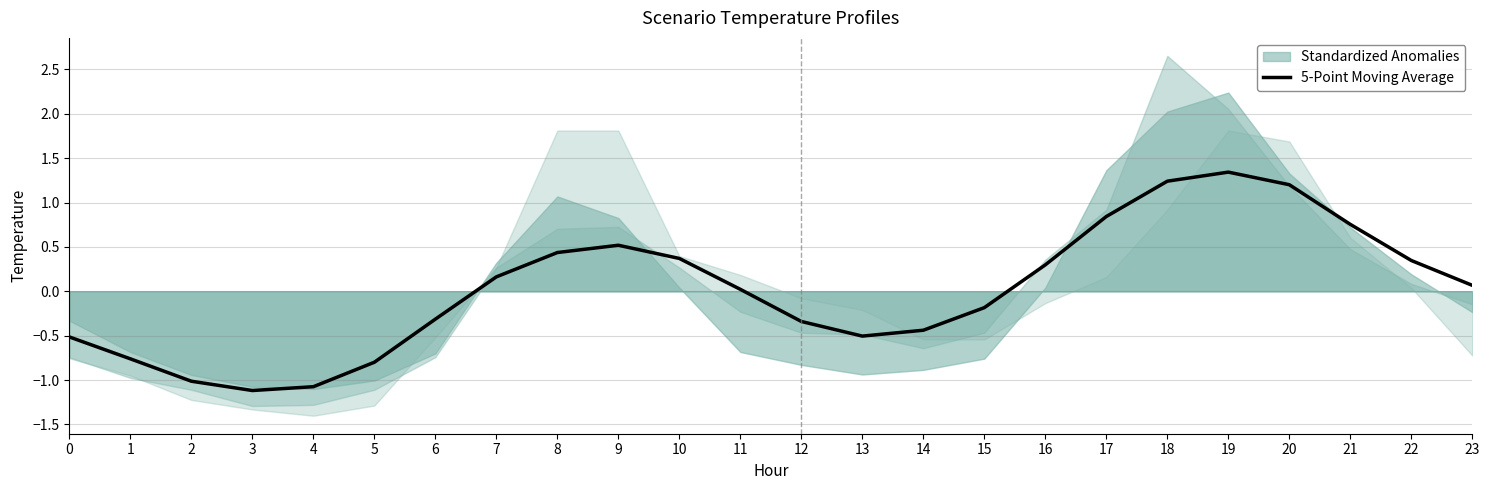

List the labels in order of value, smallest first.

3, 4, 2, 5, 1, 0, 13, 14, 12, 6, 15, 11, 23, 7, 16, 22, 10, 8, 9, 21, 17, 20, 18, 19